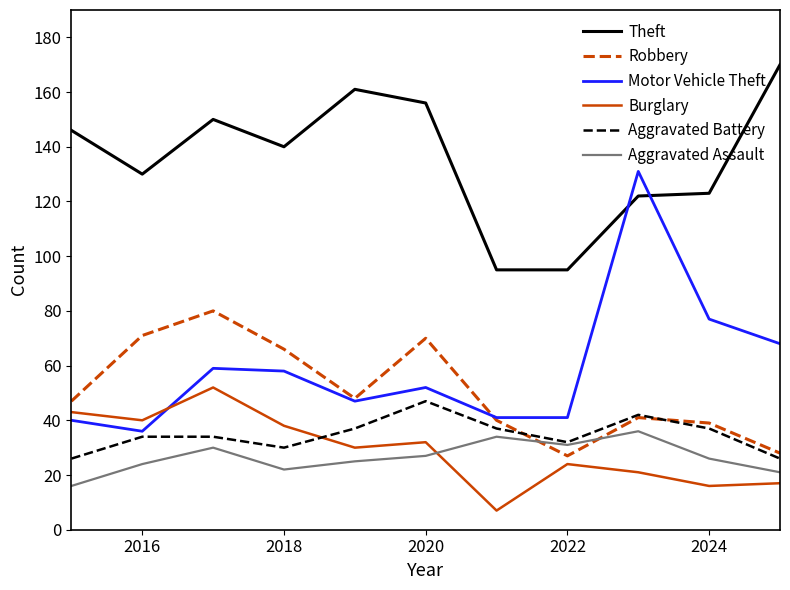

At how many categories does at least one series exceed 144?

5